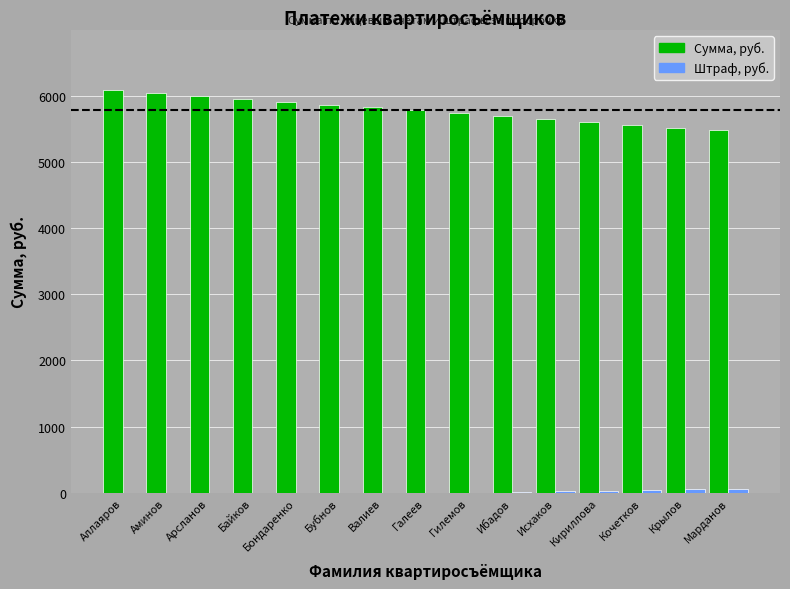

What value does the Сумма, руб. series have at Гилемов?

5735.4